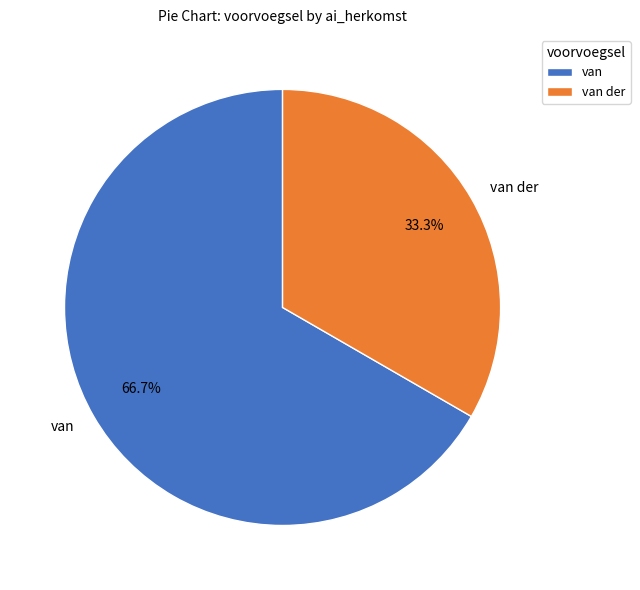

Which category accounts for the majority?

van